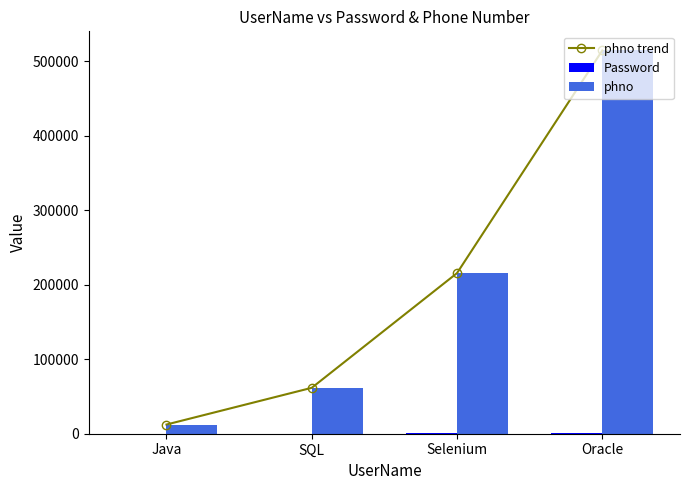

Reading left to right, transcribe all the data shown in this chart.

phno trend: Java=12345	SQL=61651	Selenium=215651	Oracle=514561
Password: Java=111	SQL=222	Selenium=333	Oracle=444
phno: Java=12345	SQL=61651	Selenium=215651	Oracle=514561